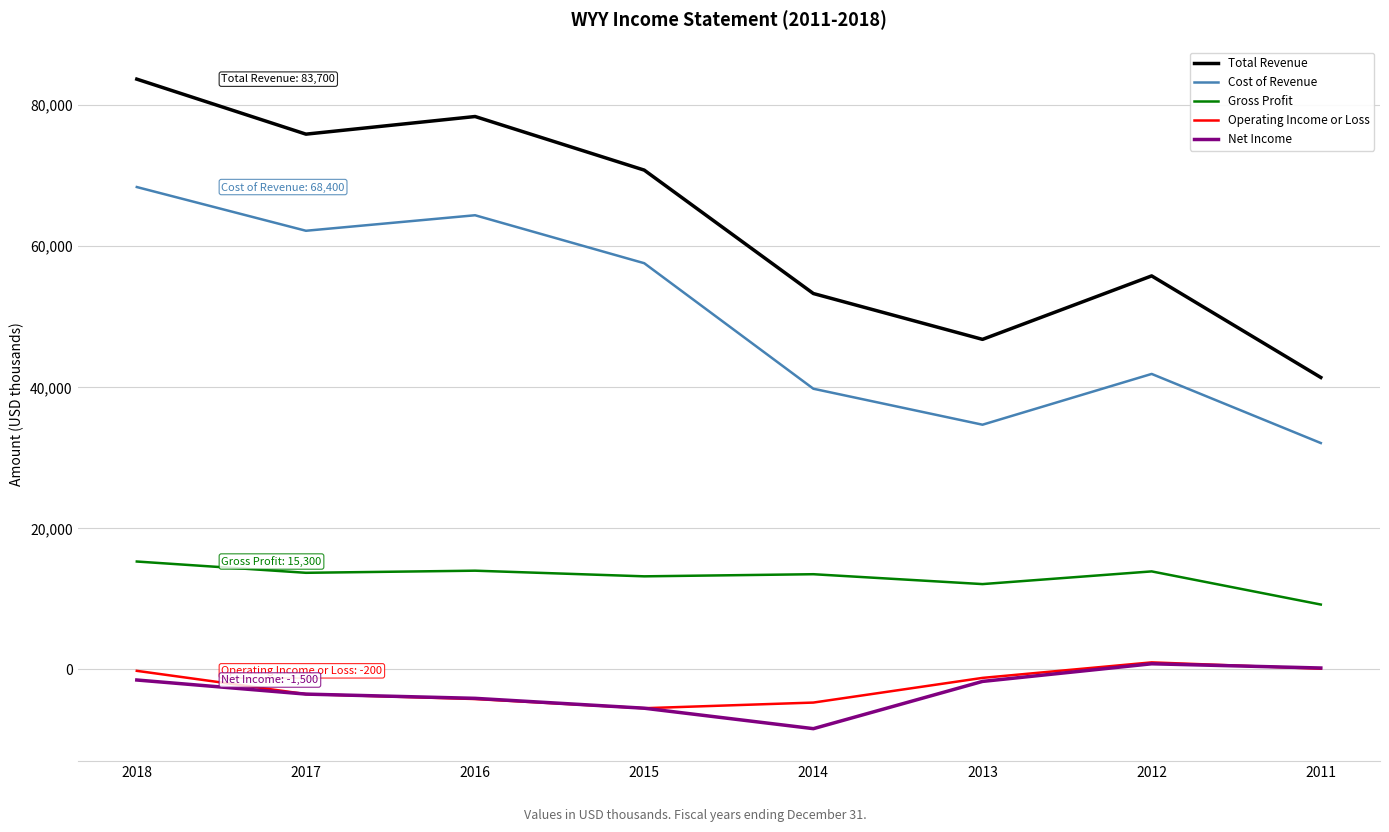

In Net Income, how many points are higher than both neighbors (excluding endpoints)?

1